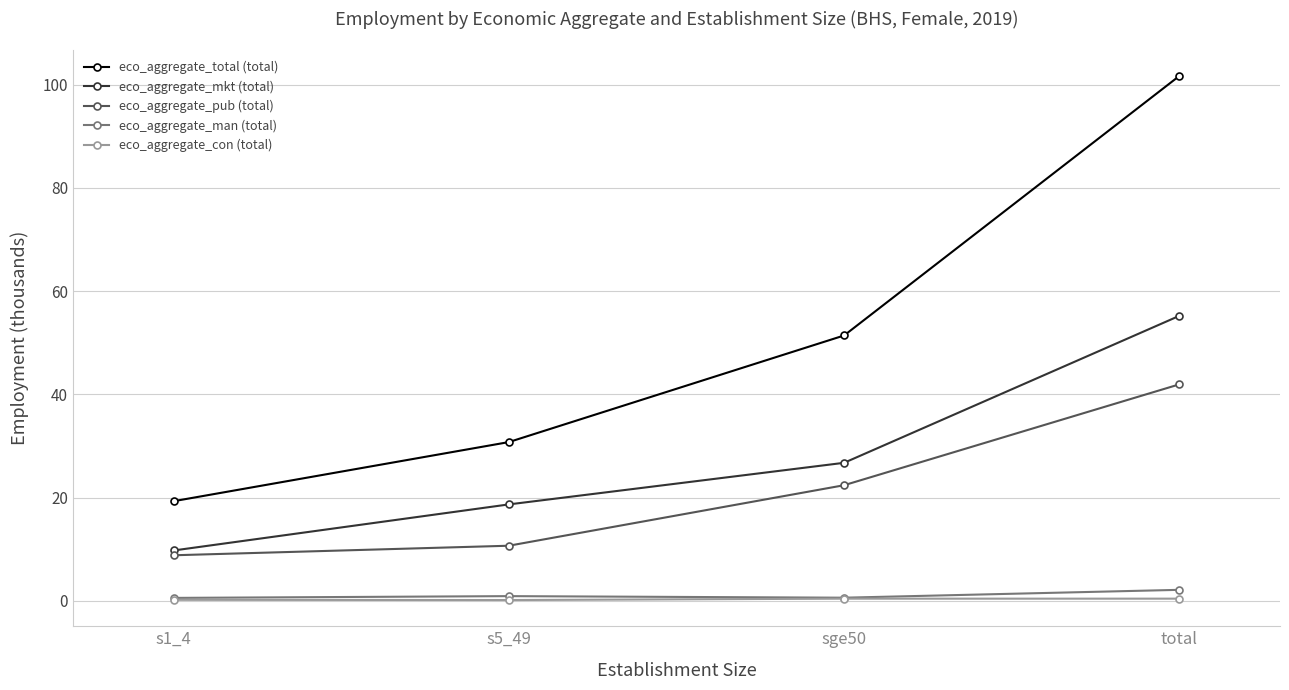

True or false: eco_aggregate_total (total) has more than 0 points higher than both neighbors.

False